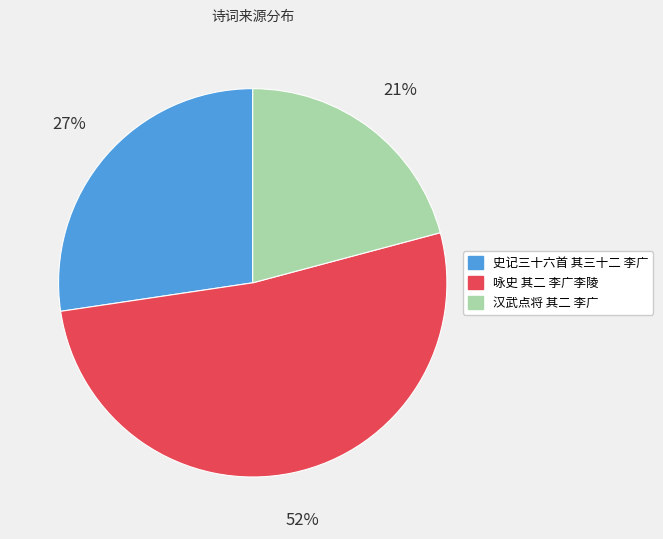

Which slice is the largest?

咏史 其二 李广李陵